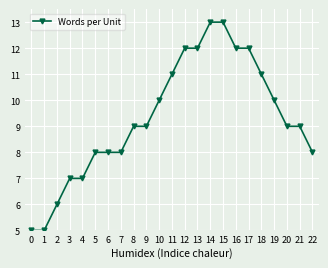

What is the difference between the values at 4 and 14?

6